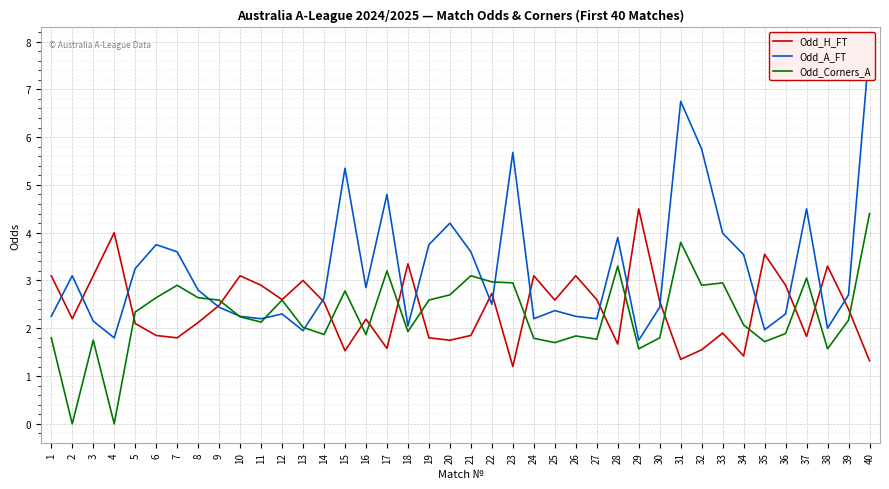

What is the spread (max minus min) of values at 39?

0.5